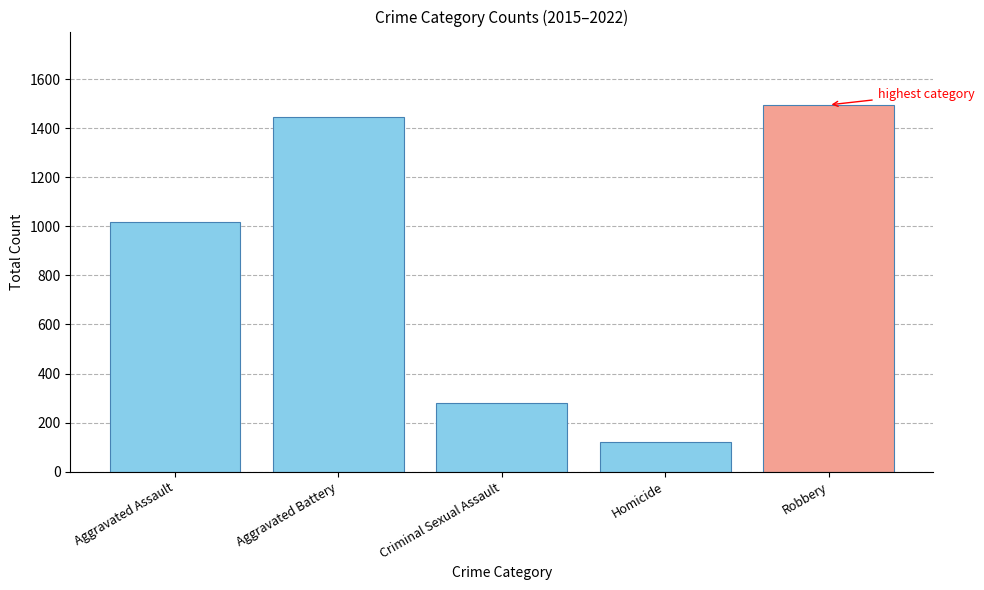

At which category does the chart reach its peak across all series?

Robbery